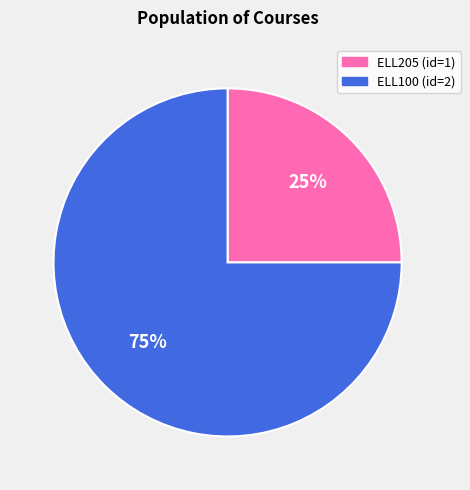

To the nearest percent, what is the average slice percentage?

50%